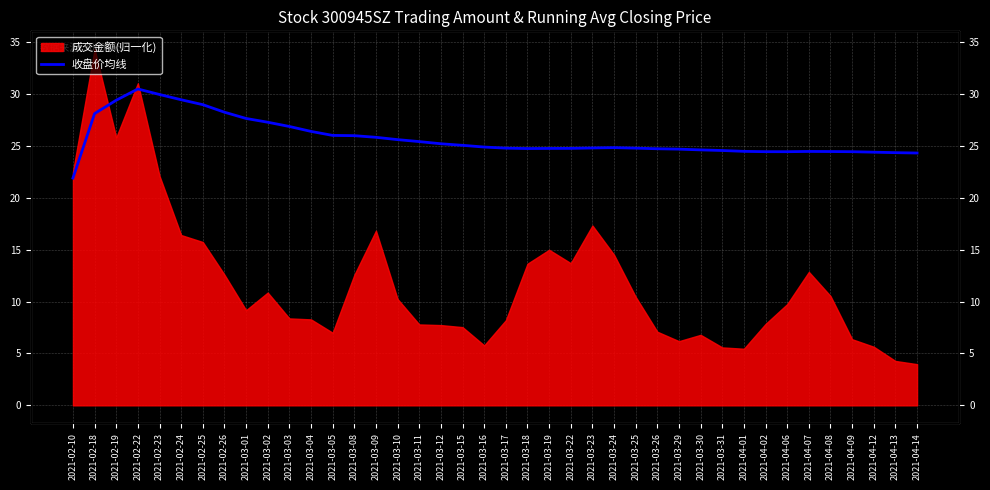

Which label corresponds to the largest value in the chart?

2021-02-22